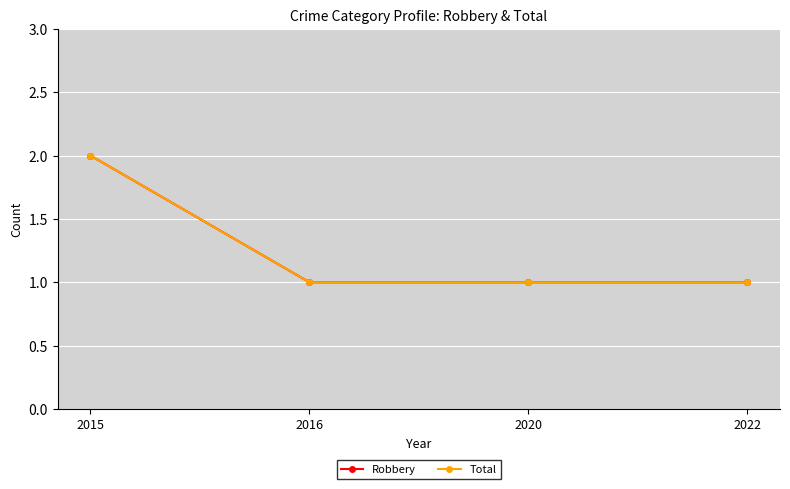

True or false: Total has more than 2 interior local peaks.

False